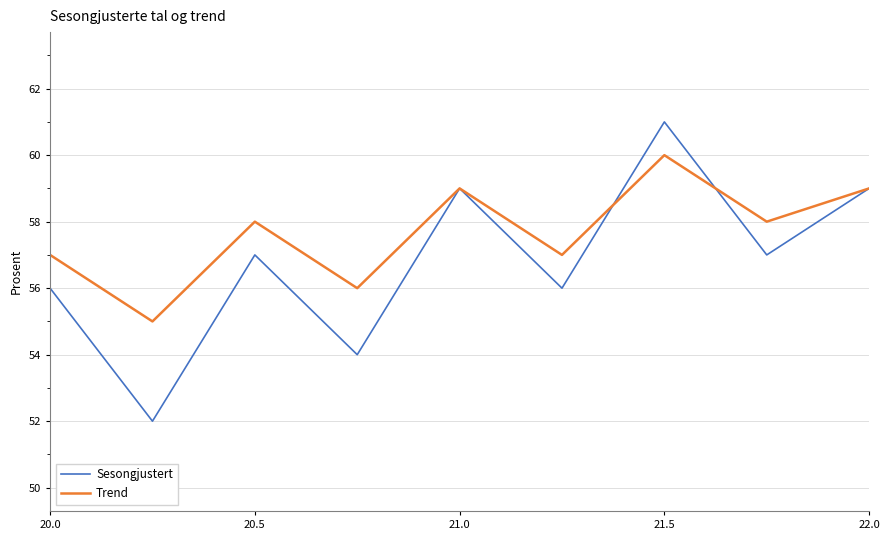

List the series in order of their overall mean, lowest first.

Sesongjustert, Trend